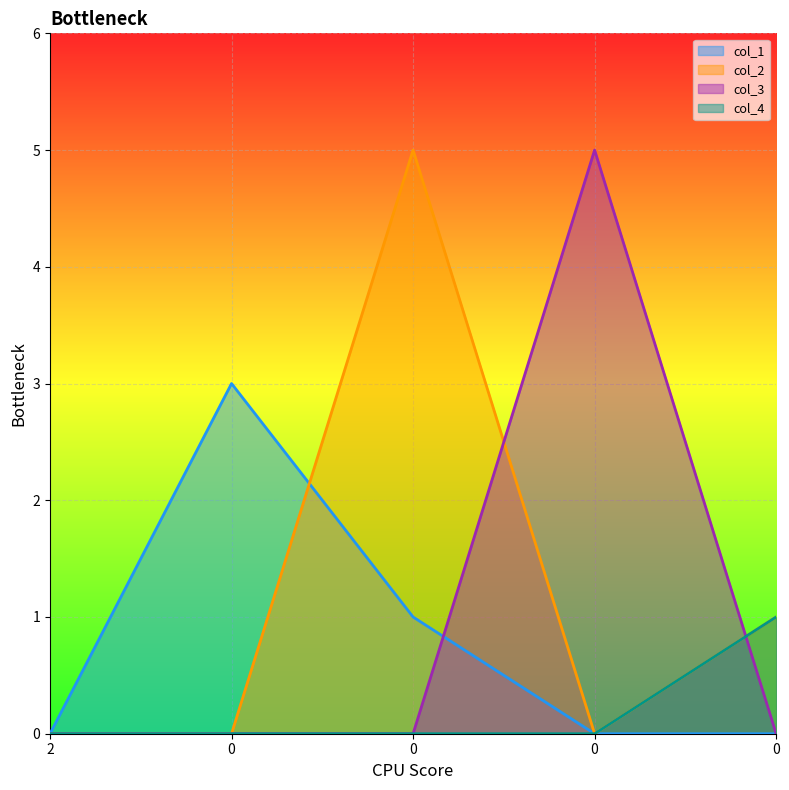

What is the maximum value for col_3?

5